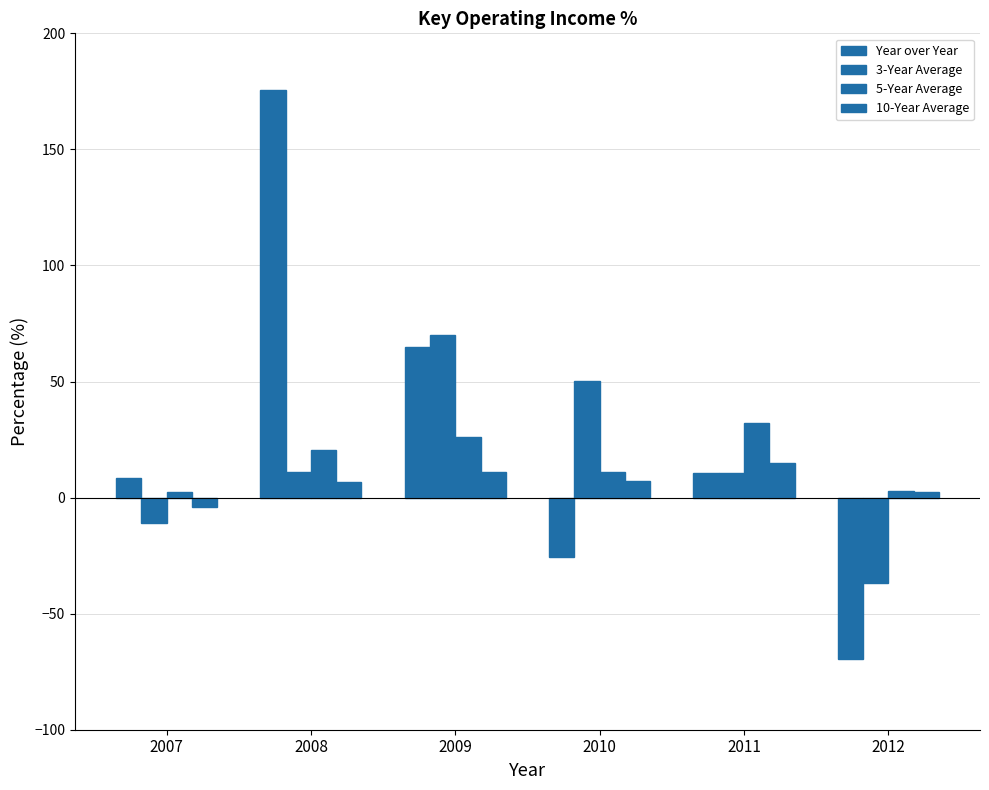

What is the spread (max minus min) of values at 2011?

21.8